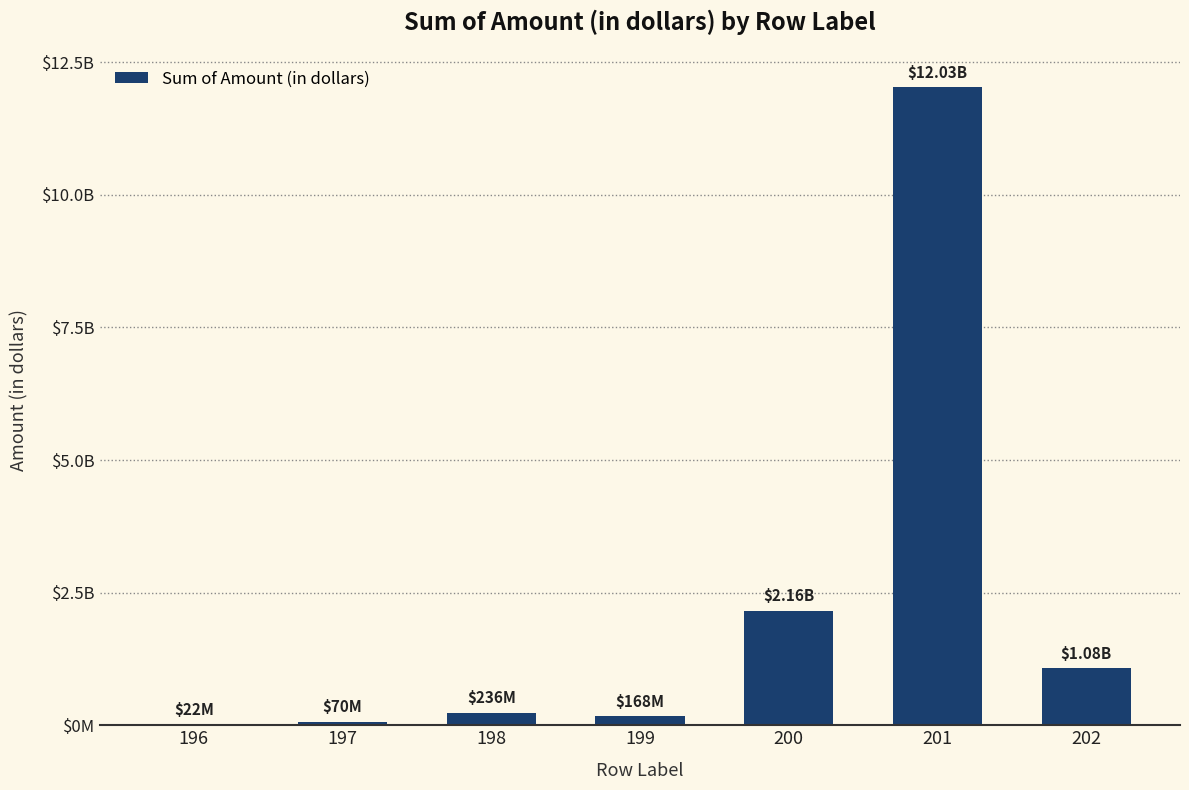

Reading left to right, transcribe all the data shown in this chart.

196=22000000	197=70000000	198=236000000	199=168000000	200=2159700000	201=12029685000	202=1081012000